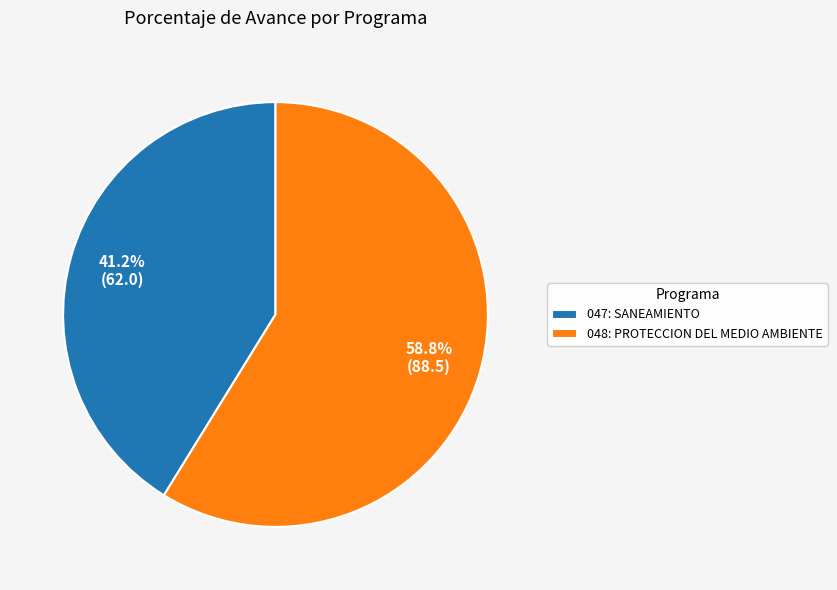

How many segments does this pie chart have?

2